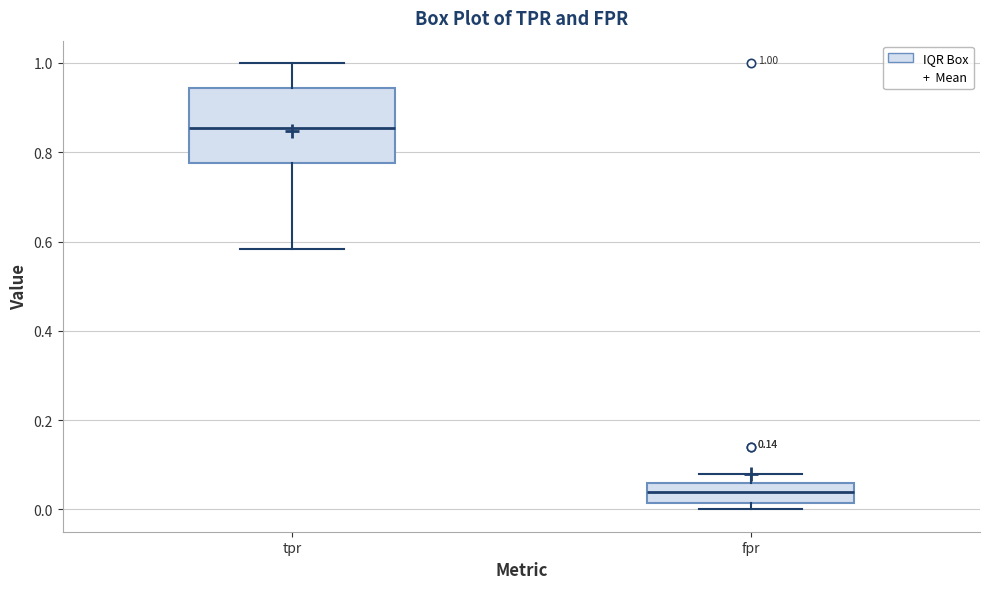

Which box has the lowest median line?

fpr